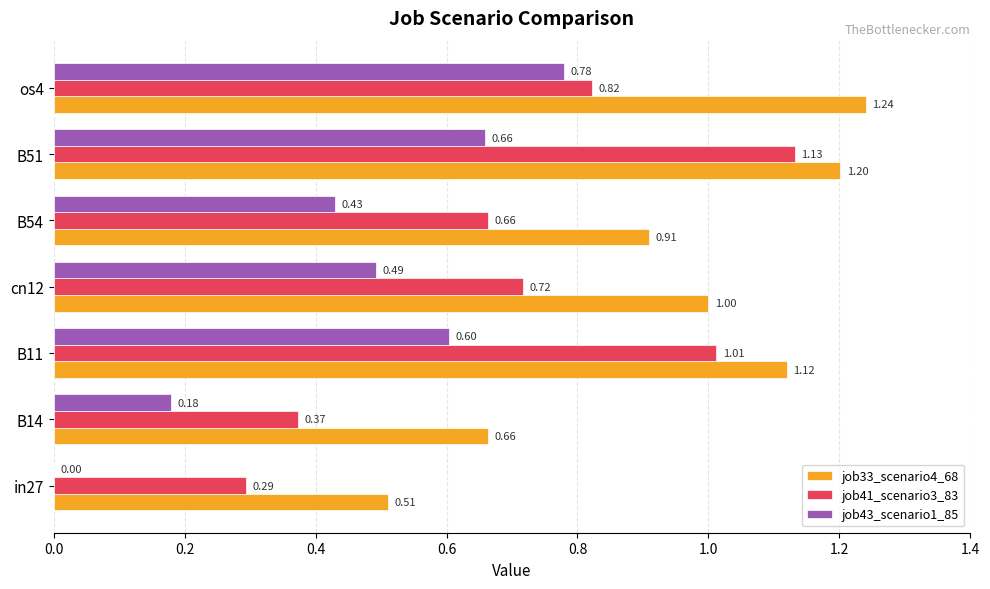

Which series has the largest total across all categories?

job33_scenario4_68